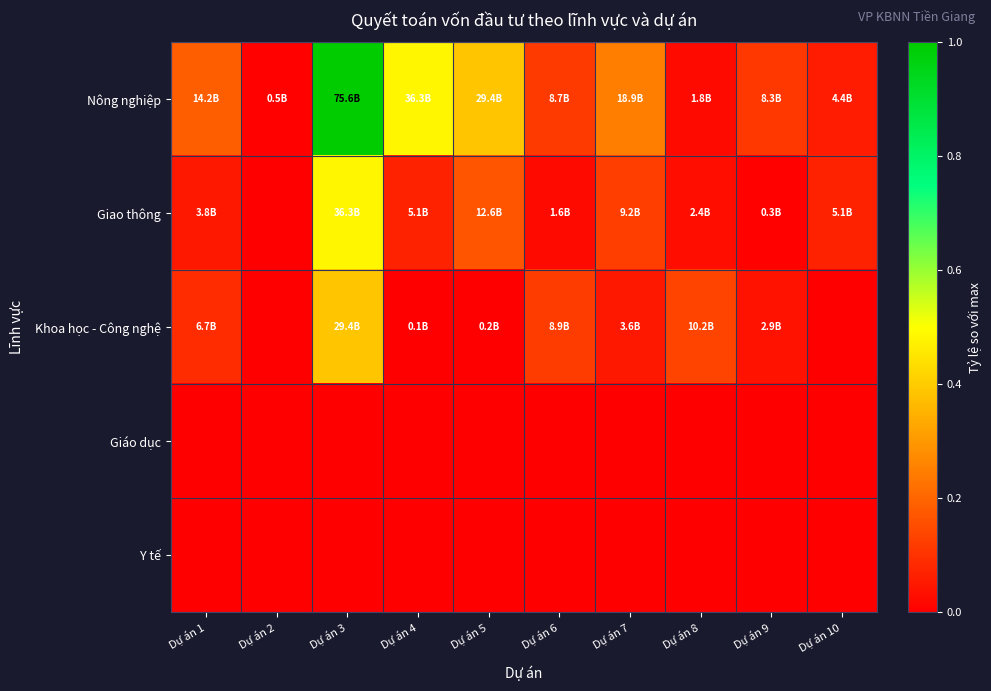

How many series are shown in this chart?

5